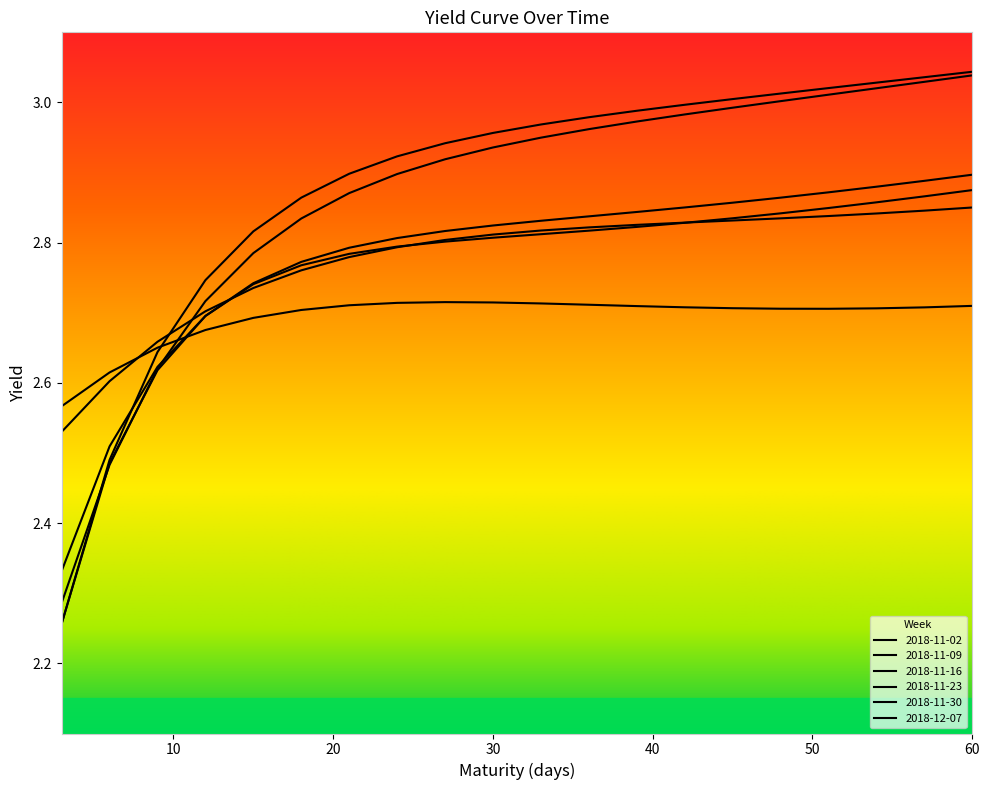

How many lines are shown in the chart?

6